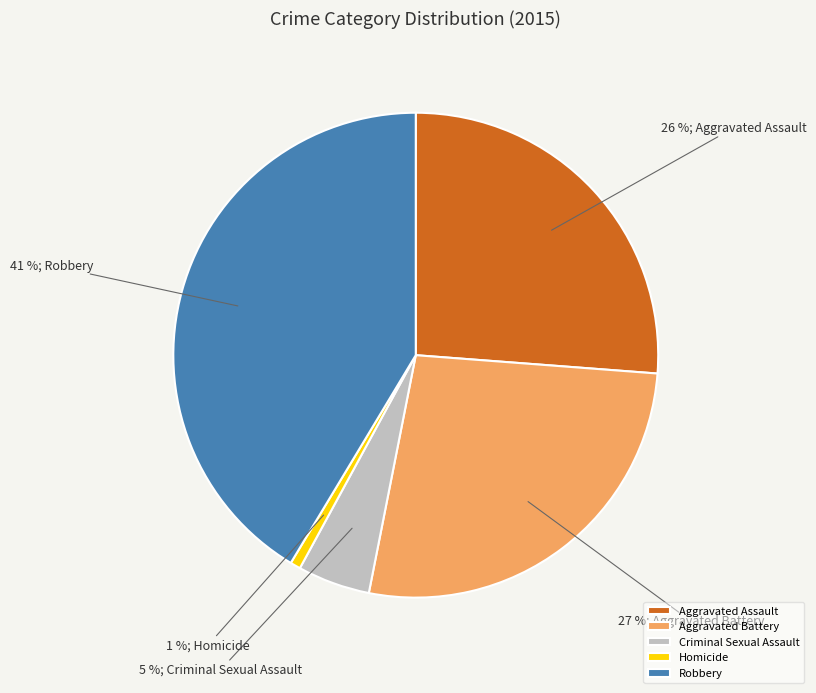

Does Homicide account for over 50% of the chart?

No